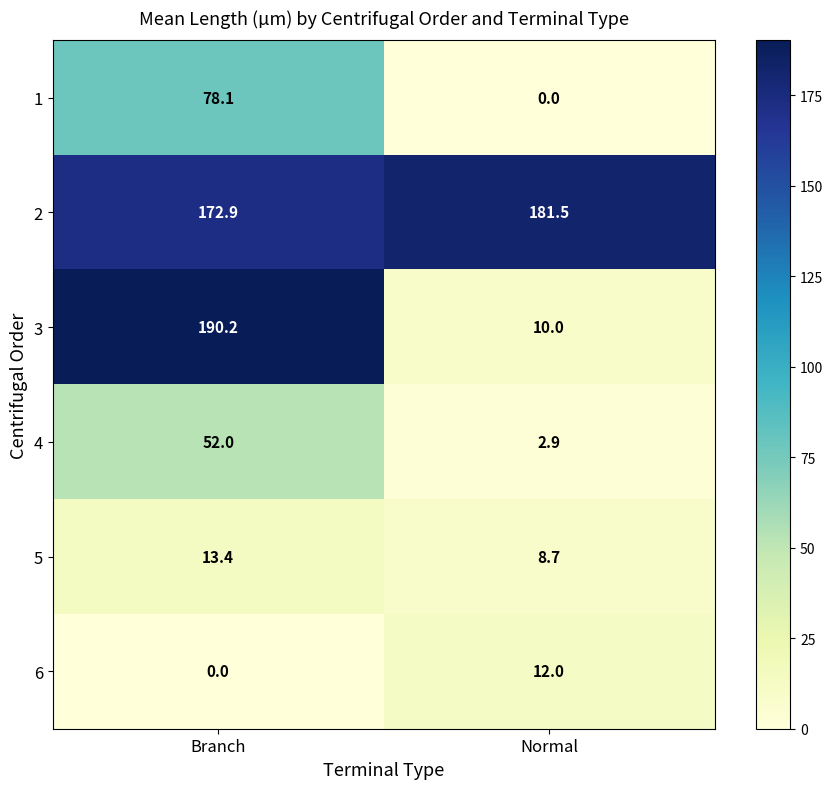

Reading left to right, transcribe all the data shown in this chart.

1: Branch=78.1	Normal=0.0
2: Branch=172.9	Normal=181.5
3: Branch=190.2	Normal=10.0
4: Branch=52.0	Normal=2.9
5: Branch=13.4	Normal=8.7
6: Branch=0.0	Normal=12.0